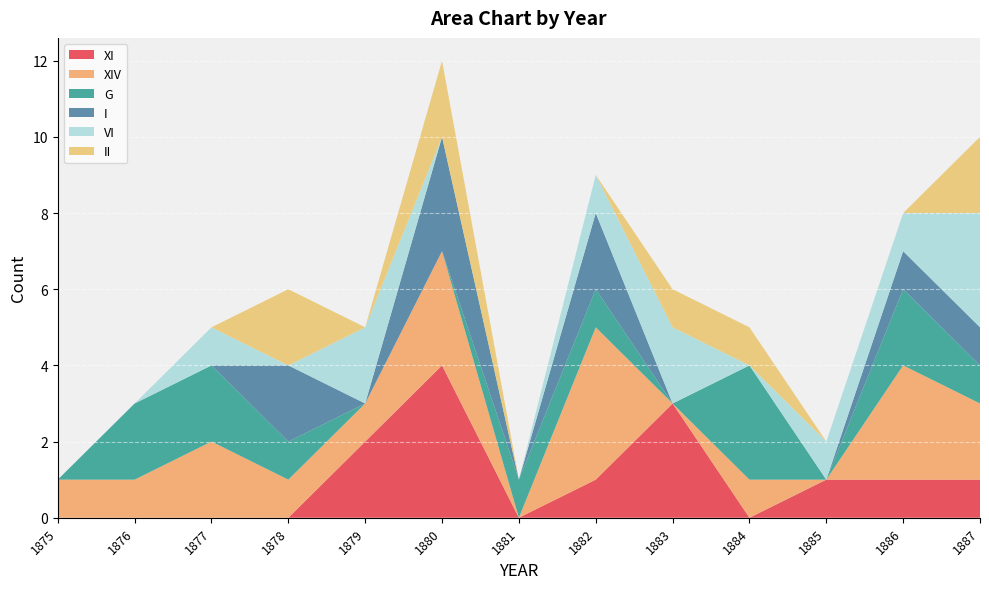

Reading left to right, what are all the values shown in this chart?

XI: 0	0	0	0	2	4	0	1	3	0	1	1	1
XIV: 1	1	2	1	1	3	0	4	0	1	0	3	2
G: 0	2	2	1	0	0	1	1	0	3	0	2	1
I: 0	0	0	2	0	3	0	2	0	0	0	1	1
VI: 0	0	1	0	2	0	0	1	2	0	1	1	3
II: 0	0	0	2	0	2	0	0	1	1	0	0	2